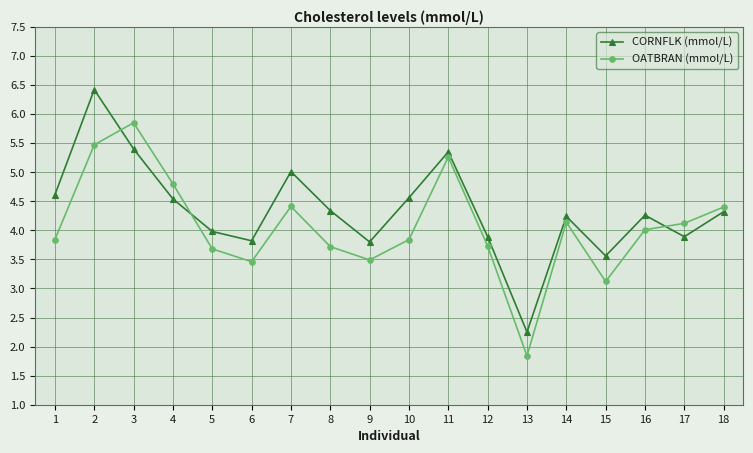

Which series has the widest spread of values?

CORNFLK (mmol/L)